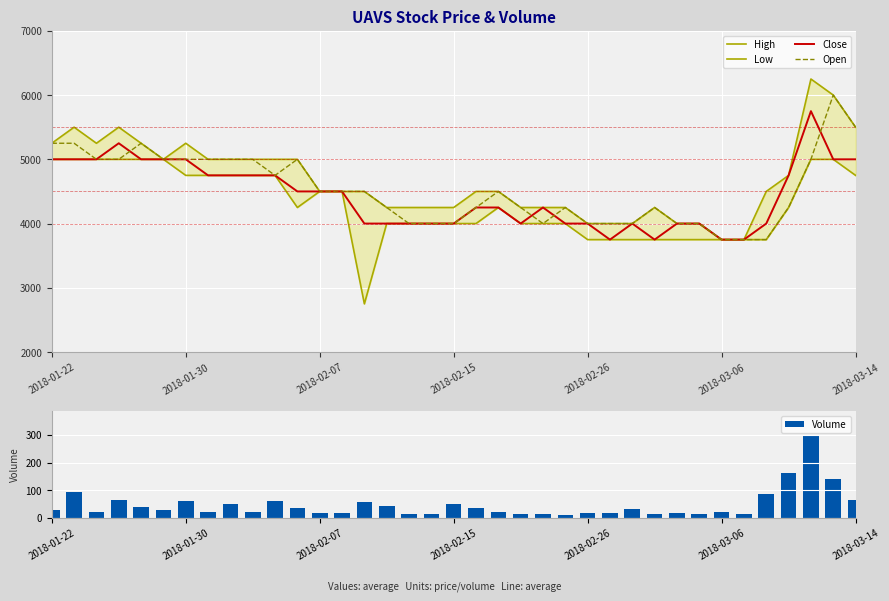

Which series has the largest range (max minus min)?

High